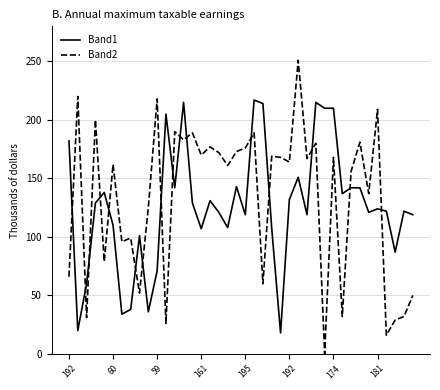

What is the maximum value shown in the chart?

251